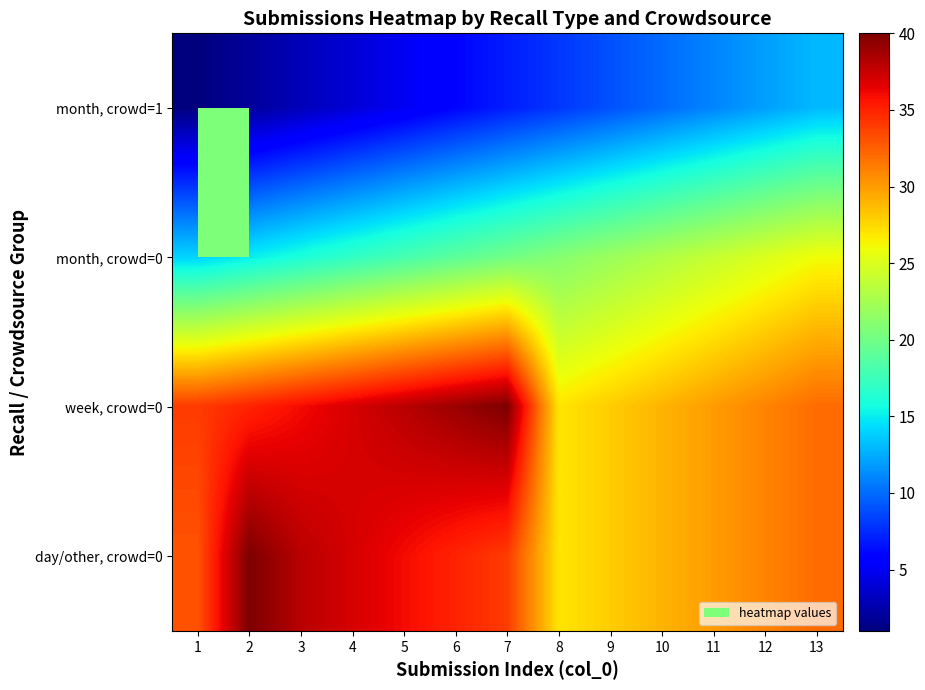

Between 11 and 12, which series saw the biggest shift?

month, crowd=1